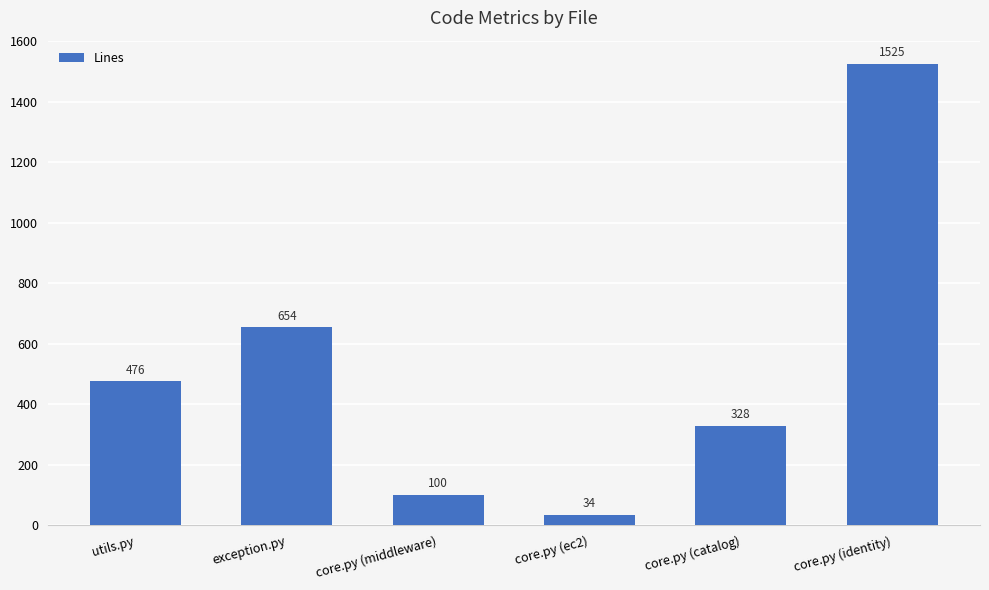

What is the minimum value shown in the chart?

34